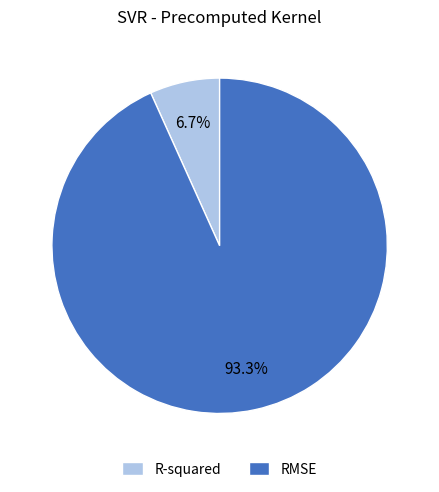

What is the smallest slice in the pie chart?

R-squared